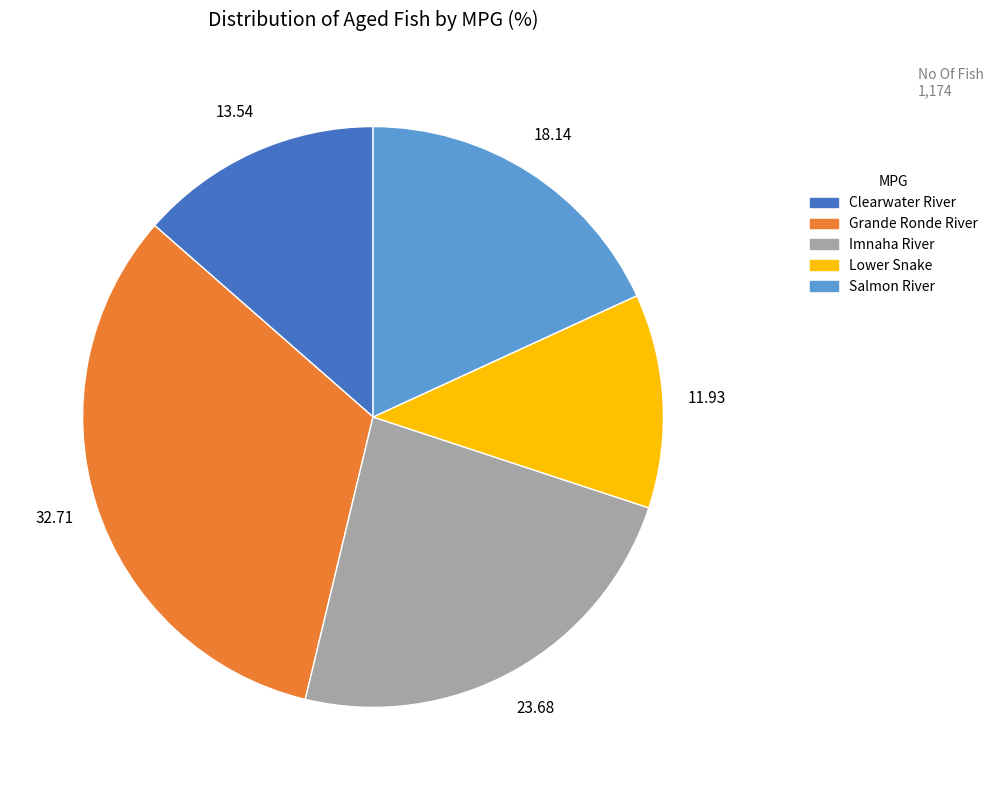

Do Imnaha River and Salmon River together represent more than half of the pie?

No